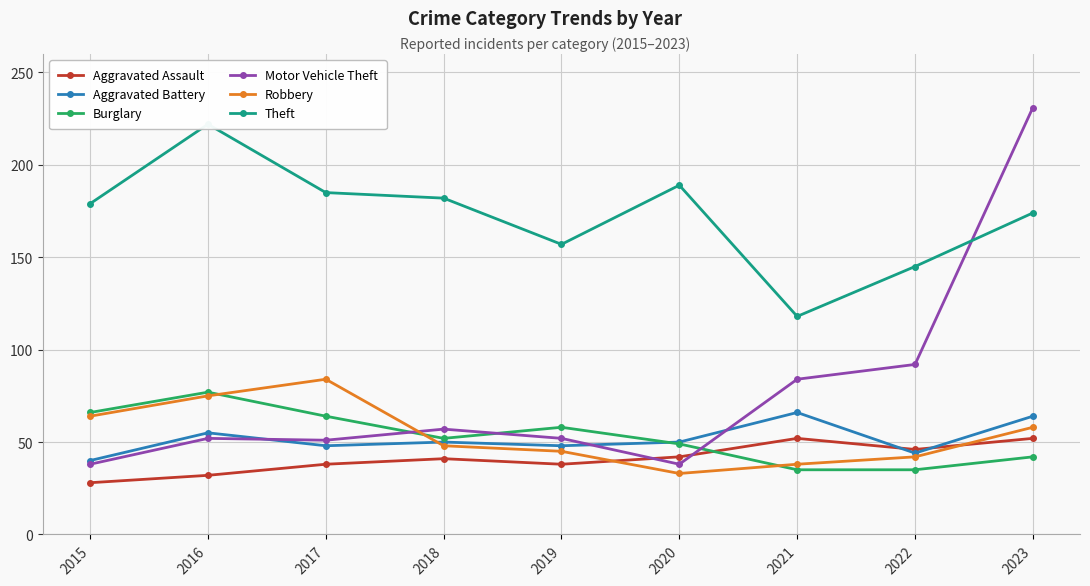

True or false: Burglary has more than 1 points higher than both neighbors.

True